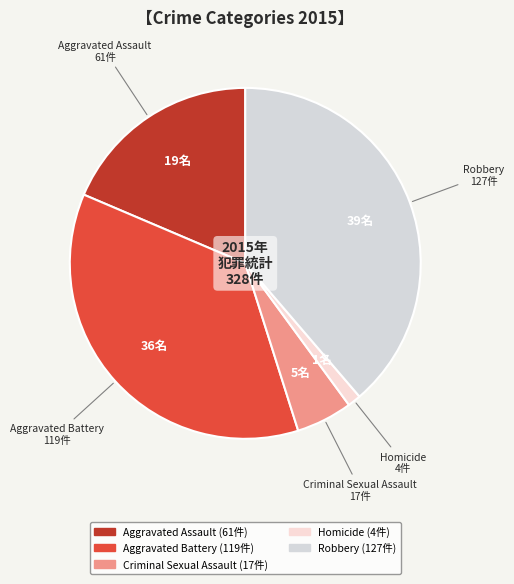

The Robbery slice represents 39% of the pie. True or false?

True